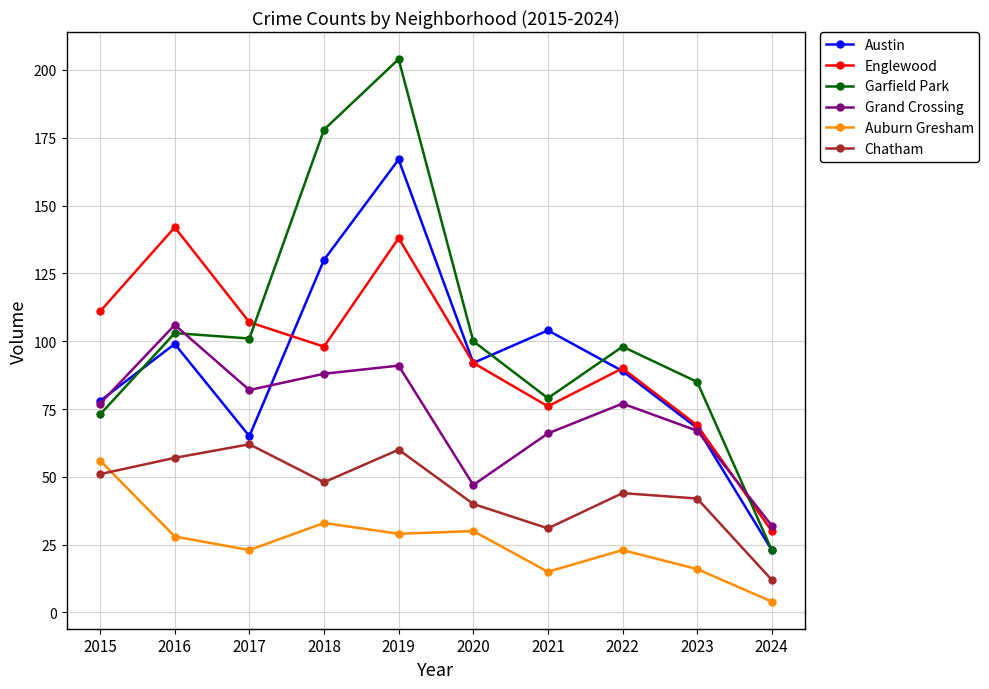

Where is the first local minimum for Austin?

2017